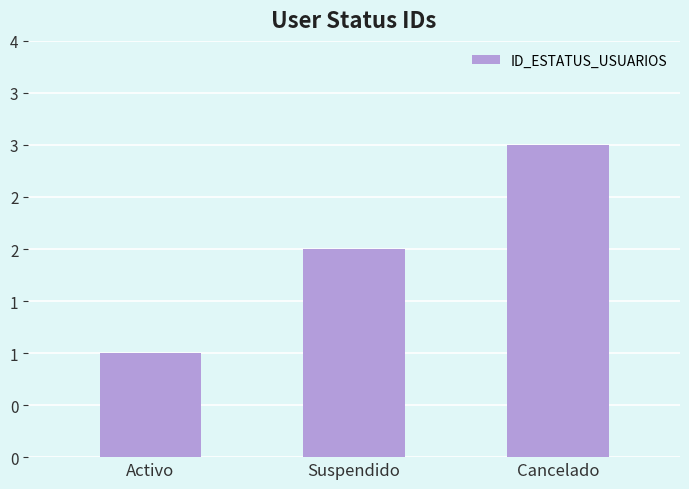

Does the chart contain any negative values?

No